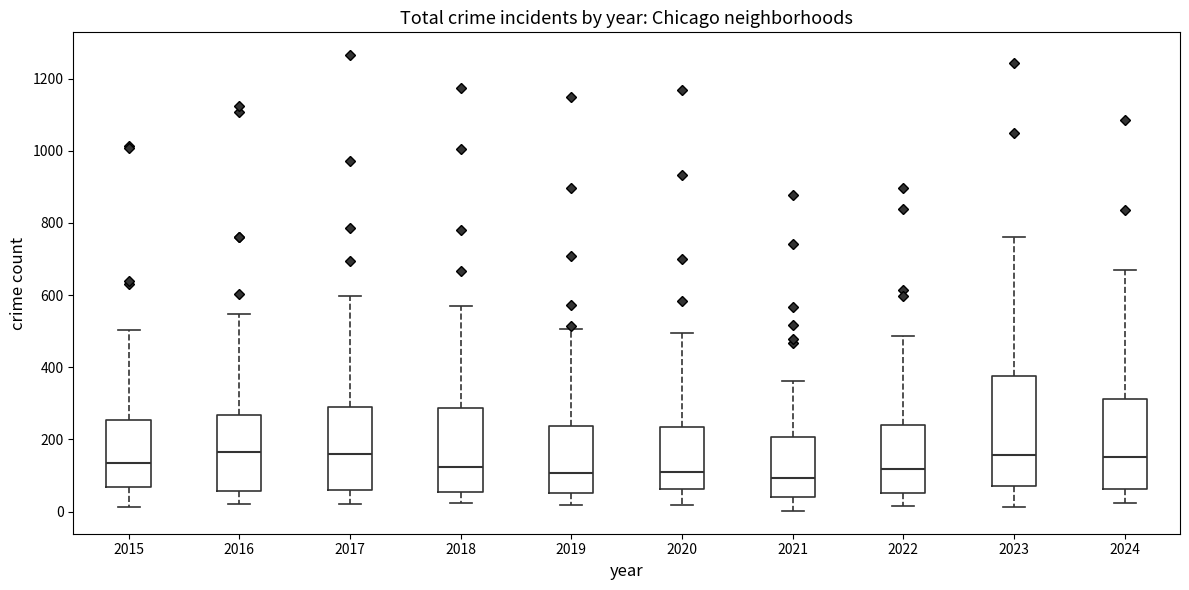

Where is the lower edge of the box at x = 2020 on the y-axis? The values are not printed on the chart, so give them approximately, as read against the axis.

60